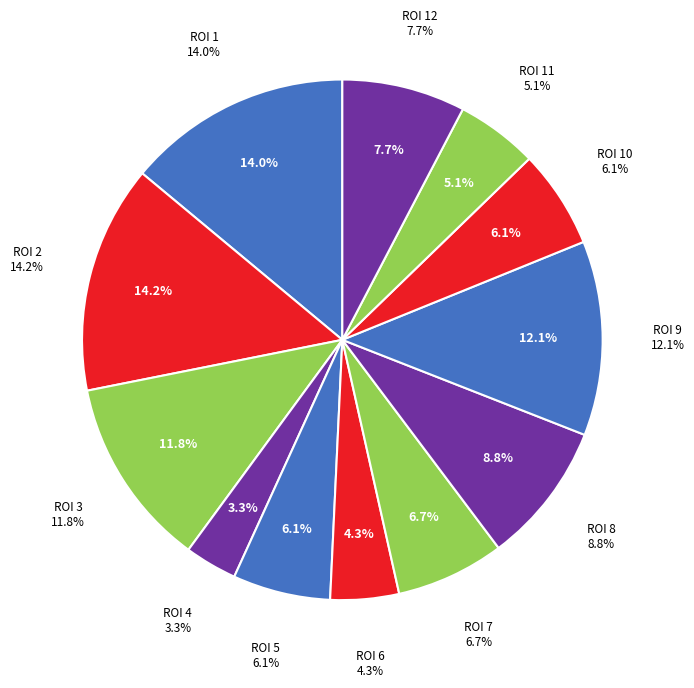

What percentage is the ROI 7 slice, to the nearest percent?

7%